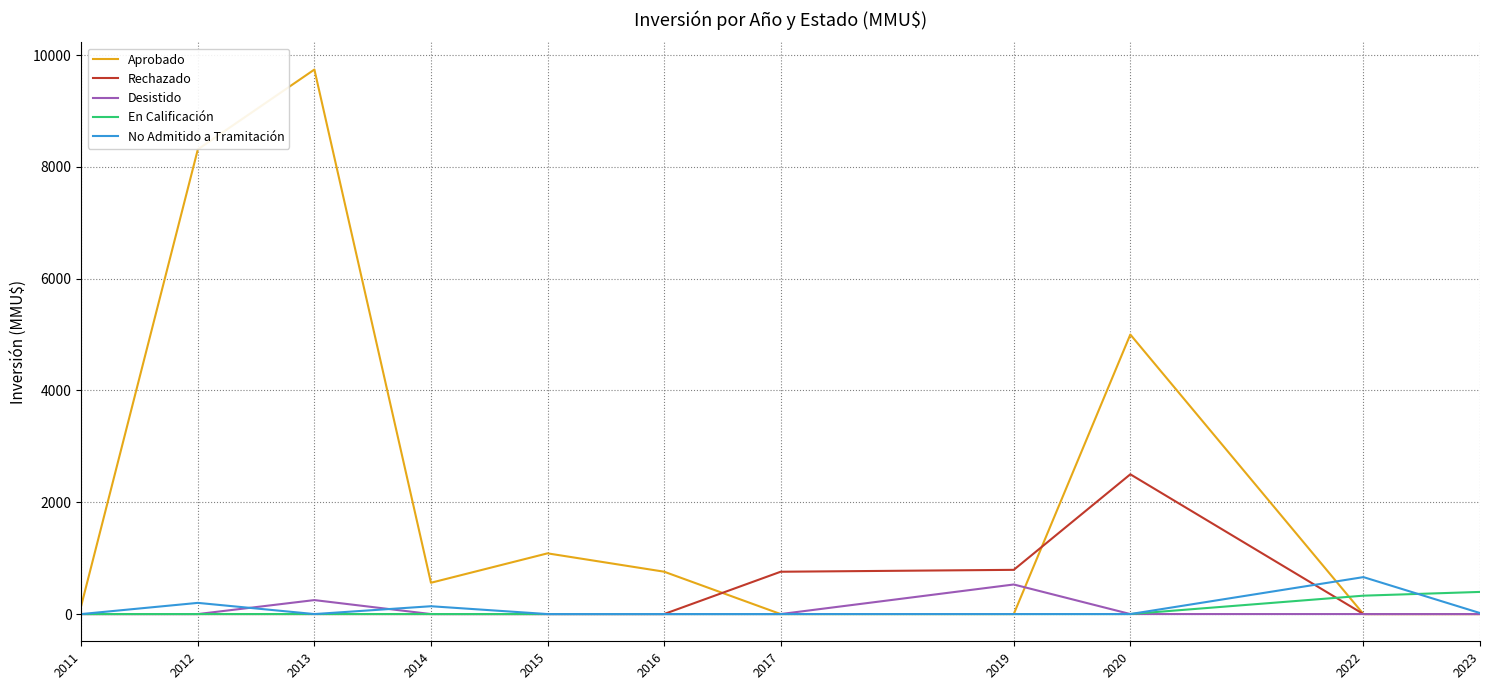

At how many categories does at least one series exceed 1647?

3